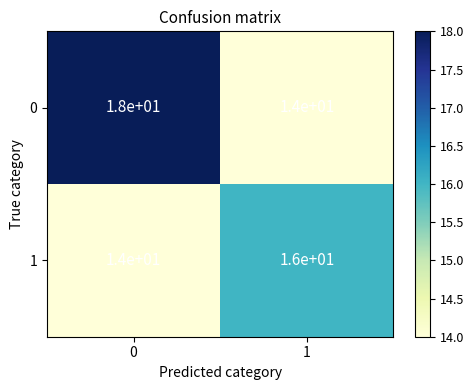

What is the maximum value for 1?

16